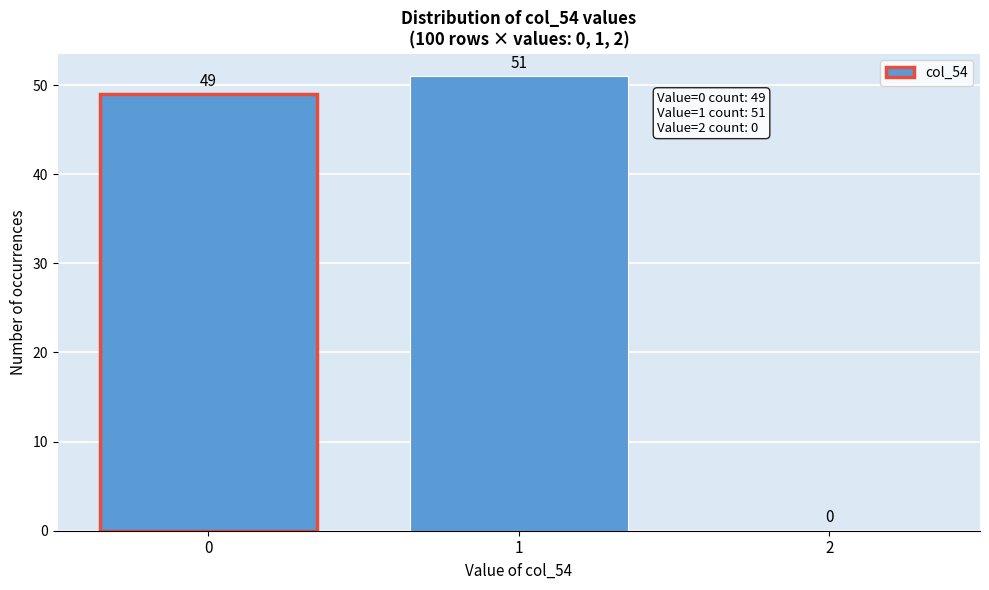

Reading right to left, transcribe all the data shown in this chart.

2=0	1=51	0=49